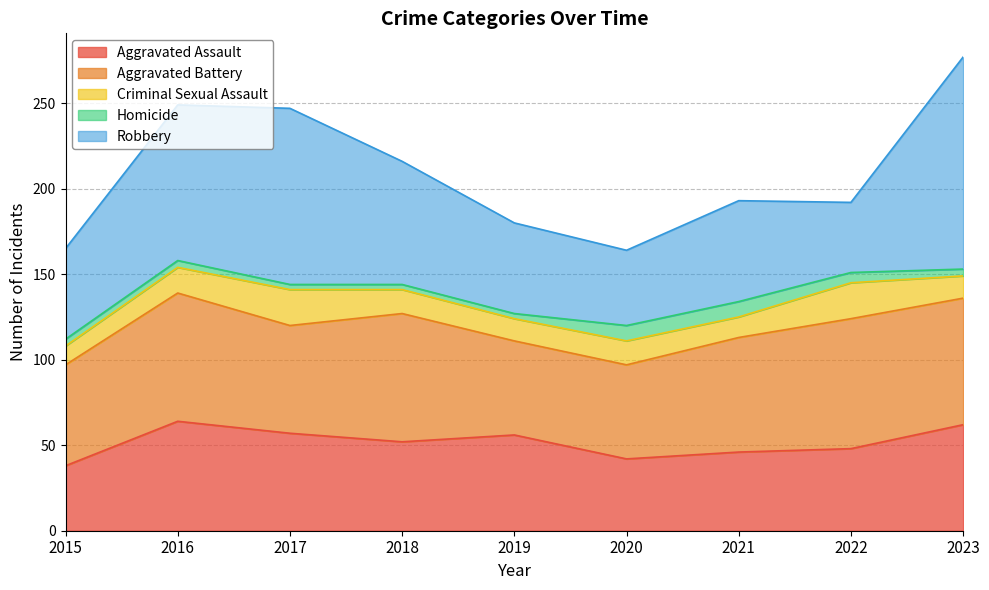

What is the difference between the second highest and second lowest values in the Criminal Sexual Assault series?

9